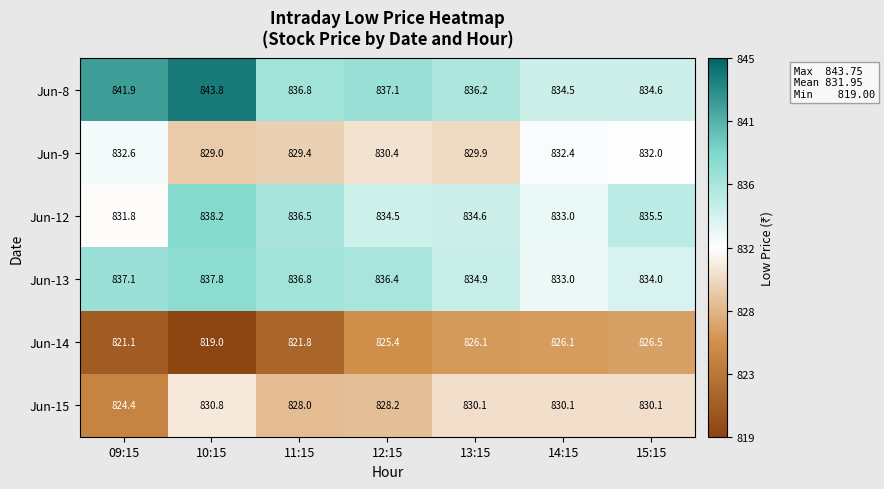

What is the difference between the maximum and minimum values in the Jun-14 series?

7.5